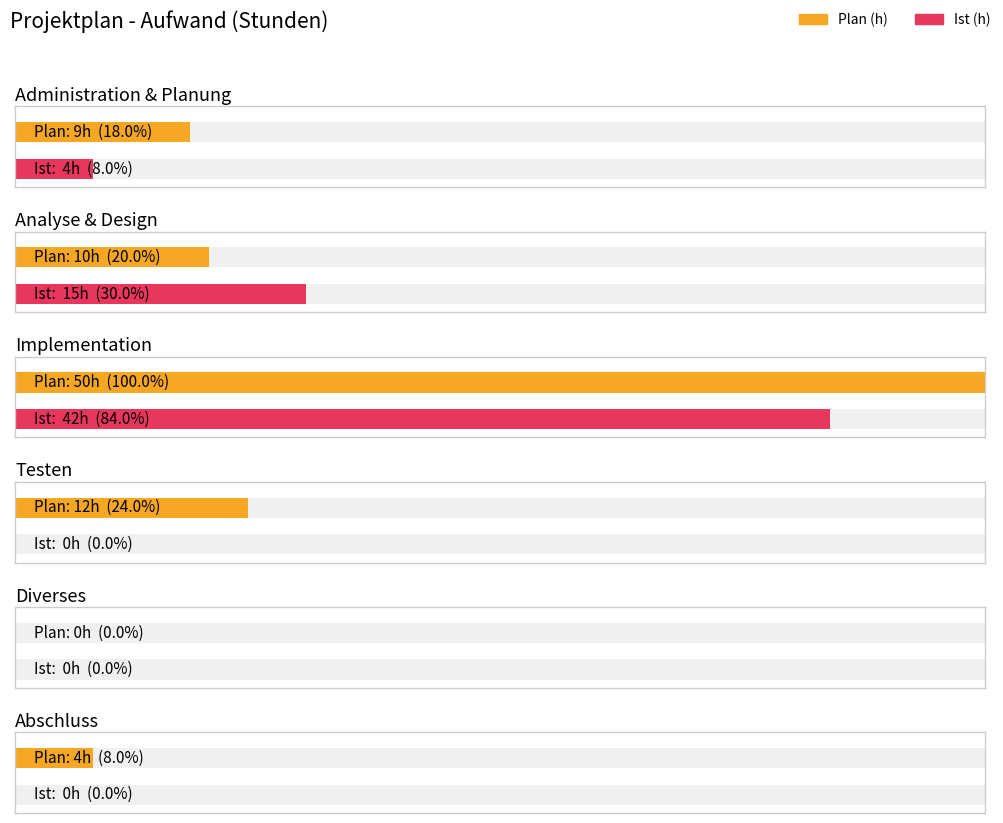

At which label is Plan (h) closest to 25?

Testen